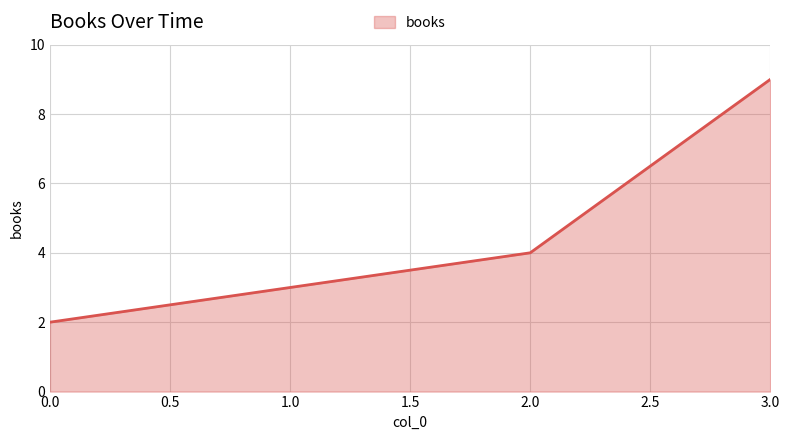

What is the difference between the maximum and minimum values?

7